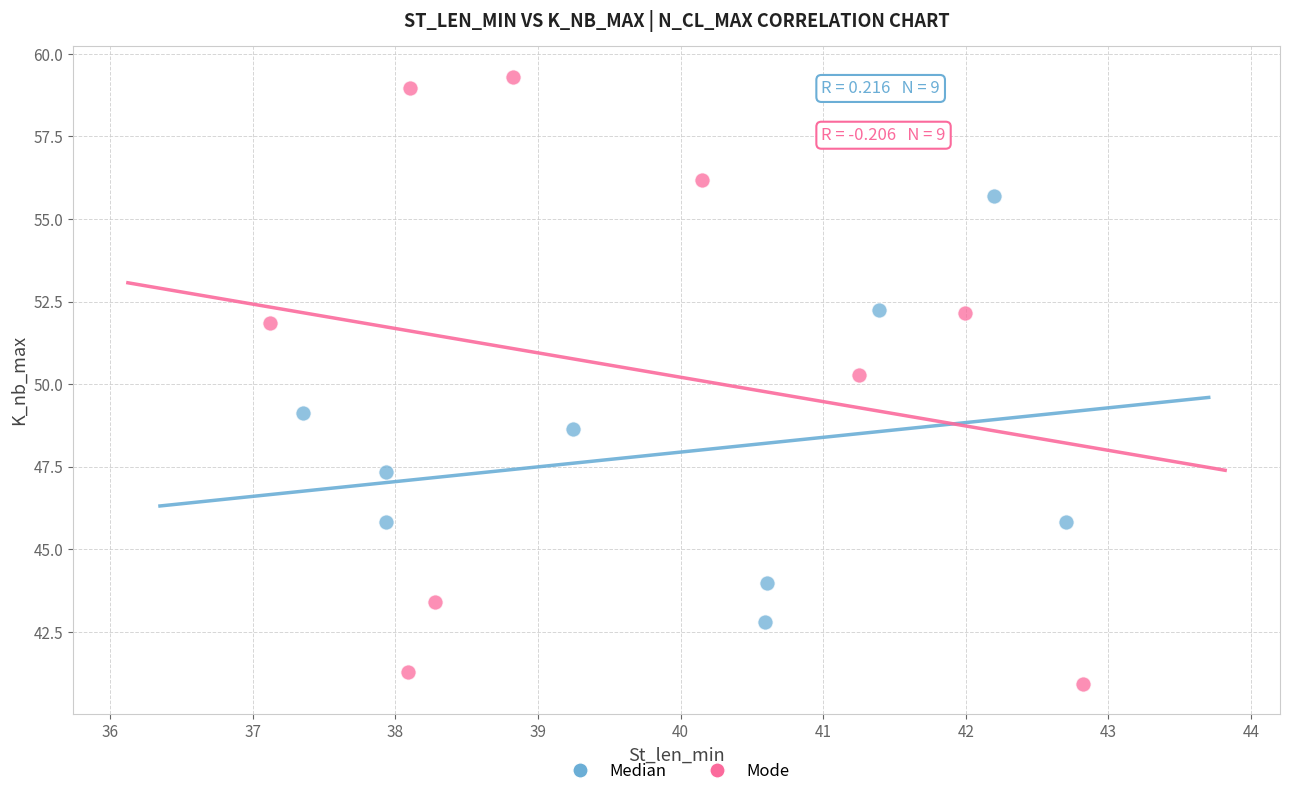

What are all the series names shown in the legend?

Median, Mode